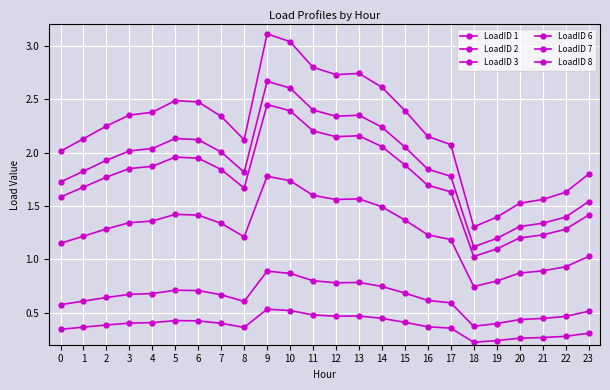

Does the chart have visible grid lines?

Yes